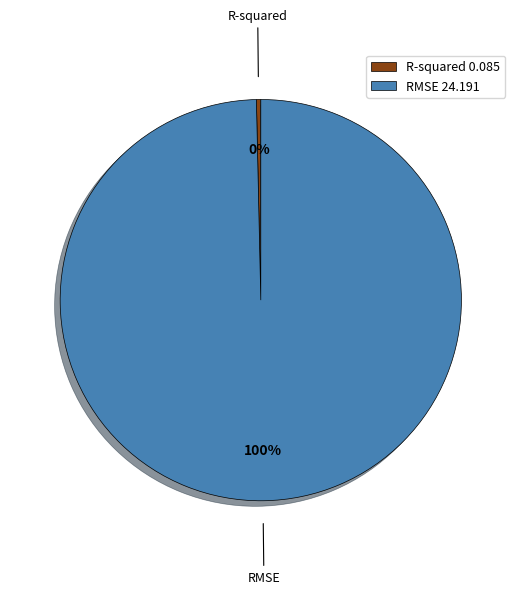

To the nearest percent, what percentage of the pie is RMSE?

100%